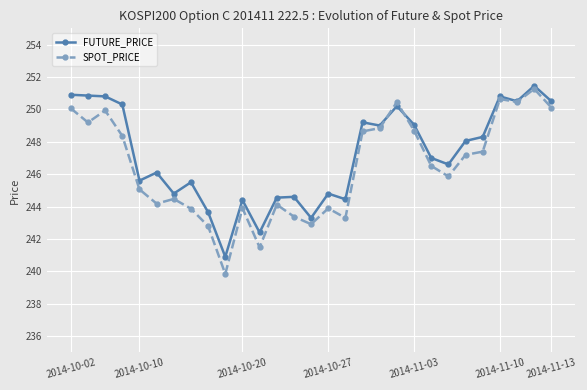

True or false: SPOT_PRICE and FUTURE_PRICE intersect in this chart.

True